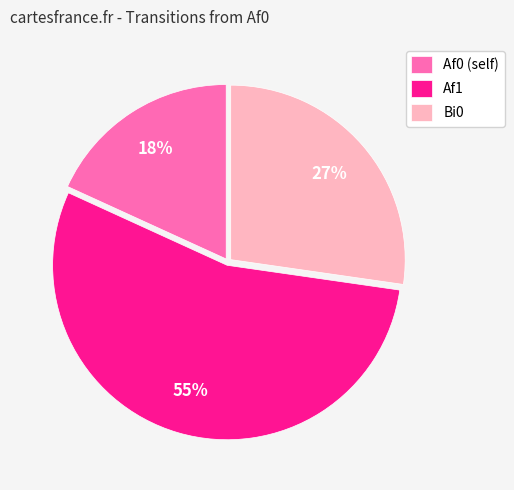

Is the sum of Bi0 and Af0 (self) greater than half?

No